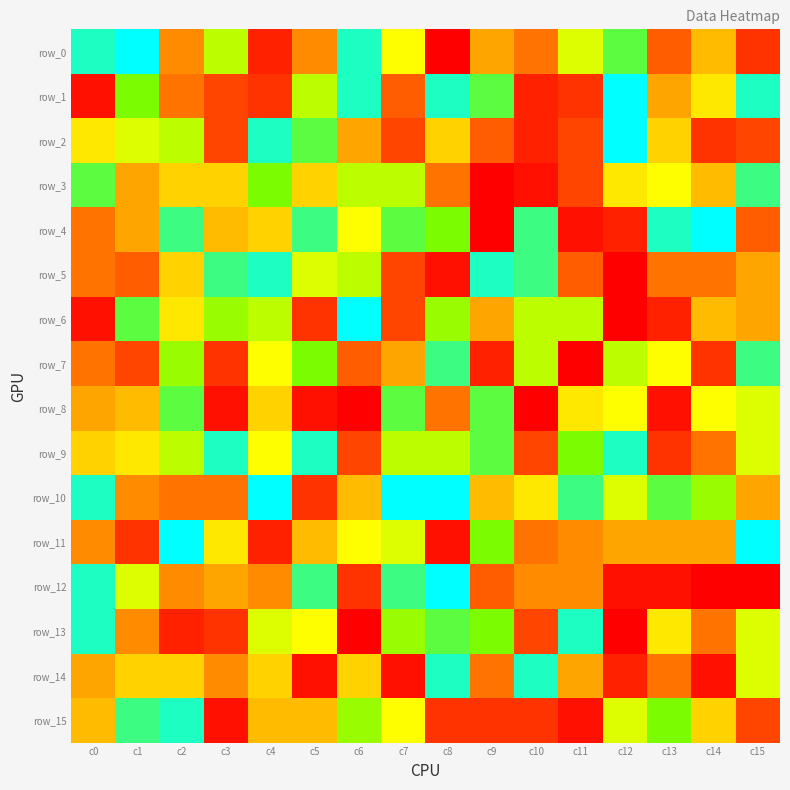

What is the highest value of the row_14 series?

29